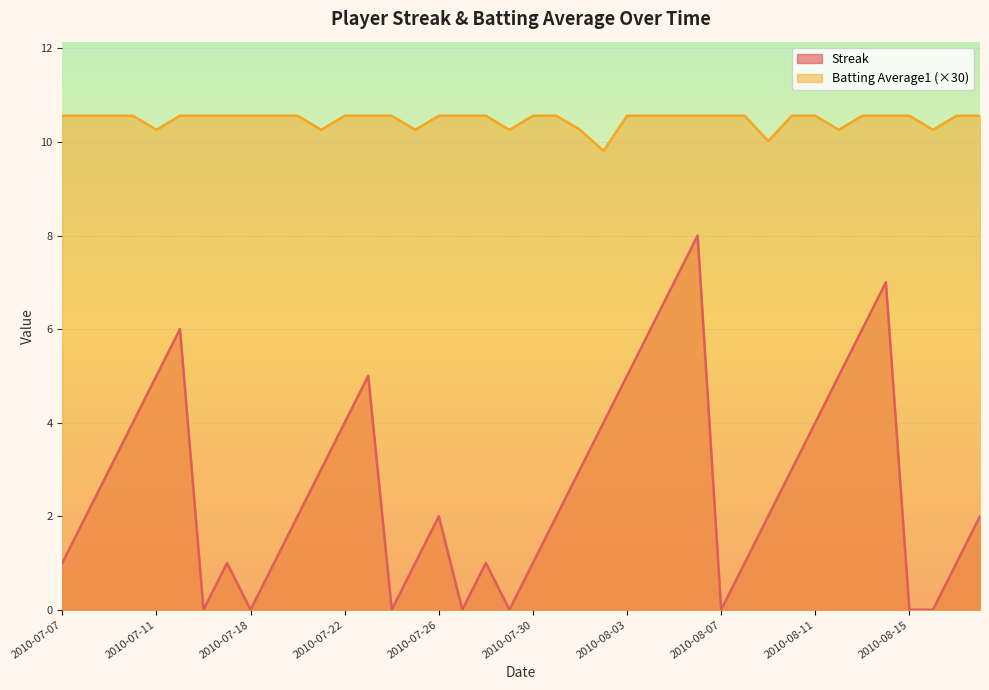

At which category is the sum across all series the highest?

2010-08-06